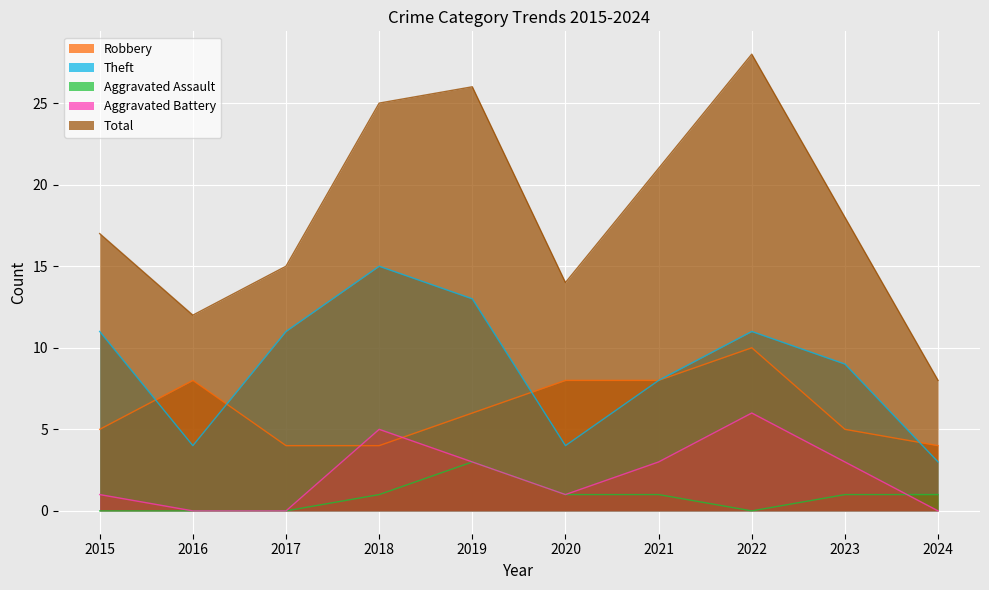

What is the difference between the second highest and second lowest values in the Aggravated Battery series?

5